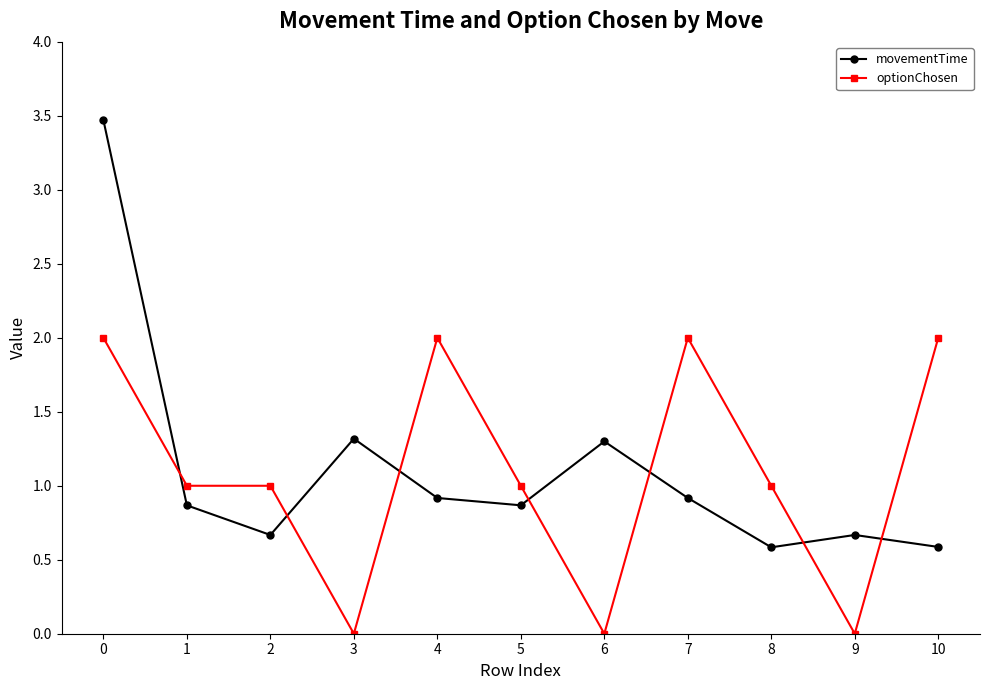

At which category does movementTime reach its first local valley?

2